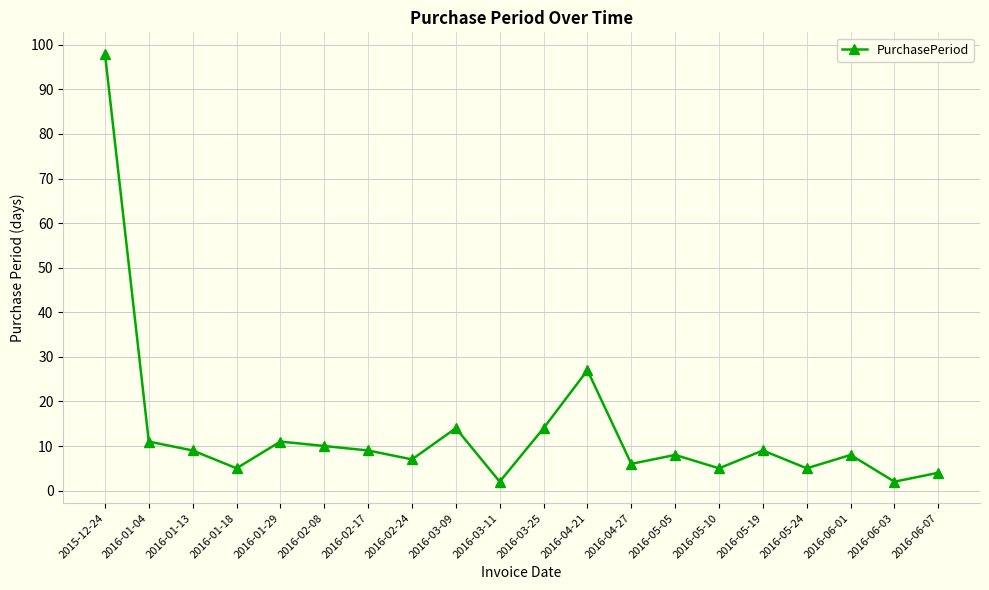

Which label corresponds to the largest value in the chart?

2015-12-24